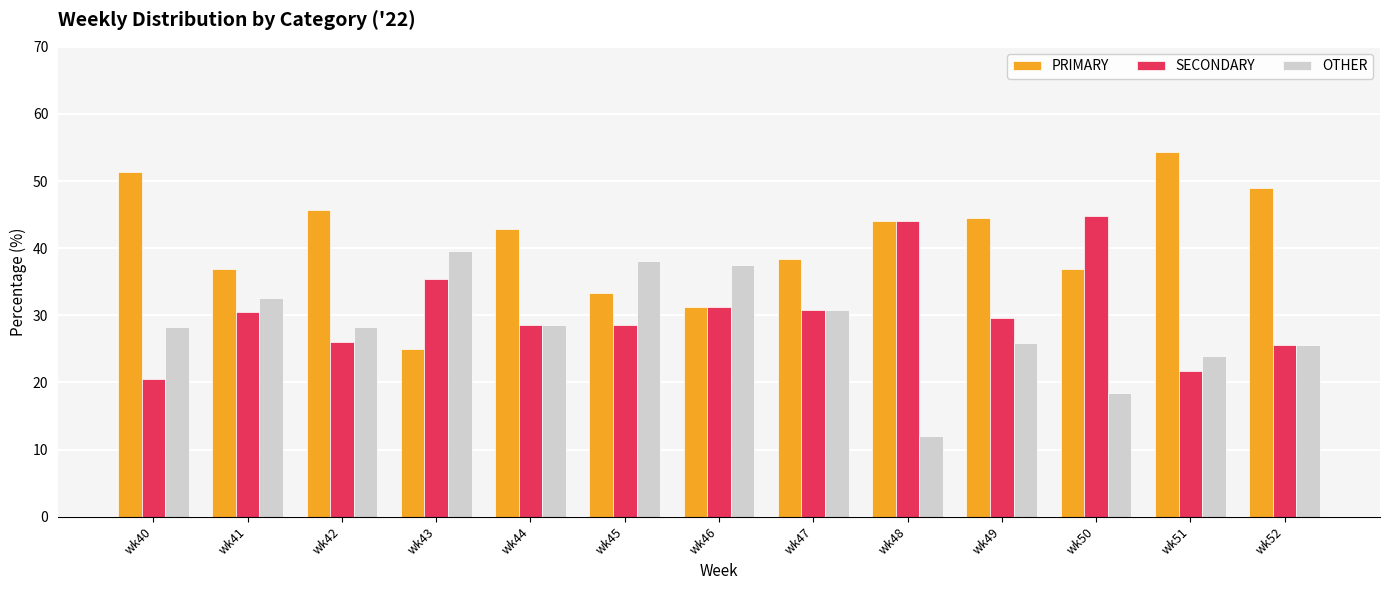

True or false: OTHER has a value of 7.2 at wk49.

False